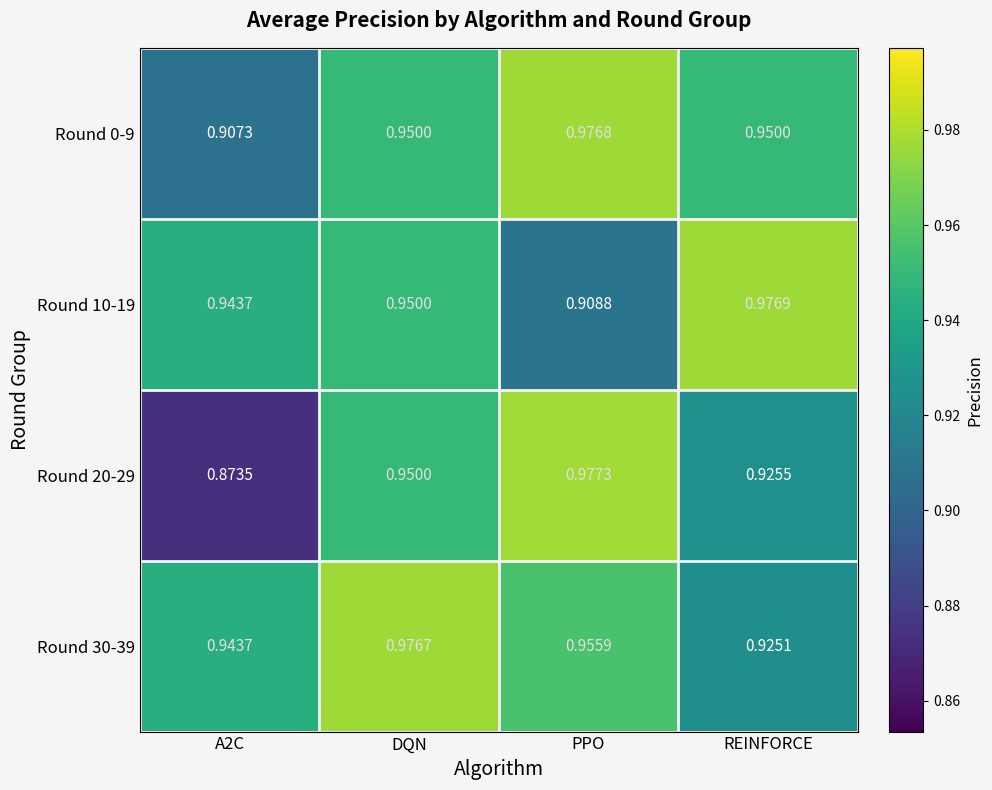

Rank the series by their maximum value, from highest to lowest.

Round 20-29, Round 10-19, Round 0-9, Round 30-39